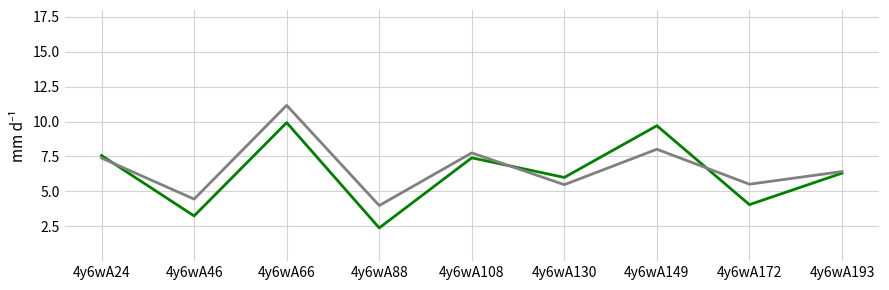

At which category is the sum across all series the highest?

4y6wA66